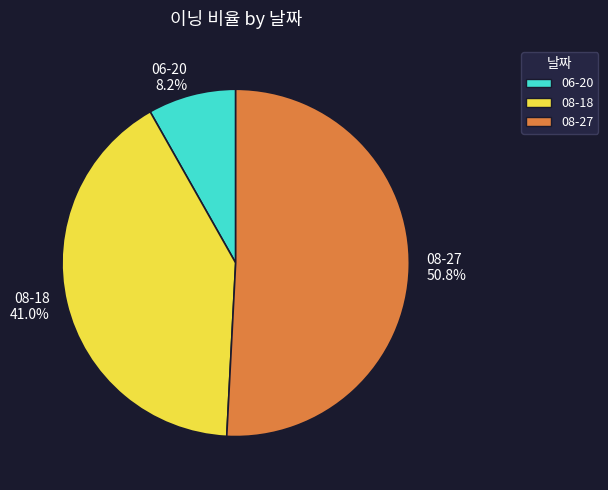

Which category has the biggest portion of the pie?

08-27